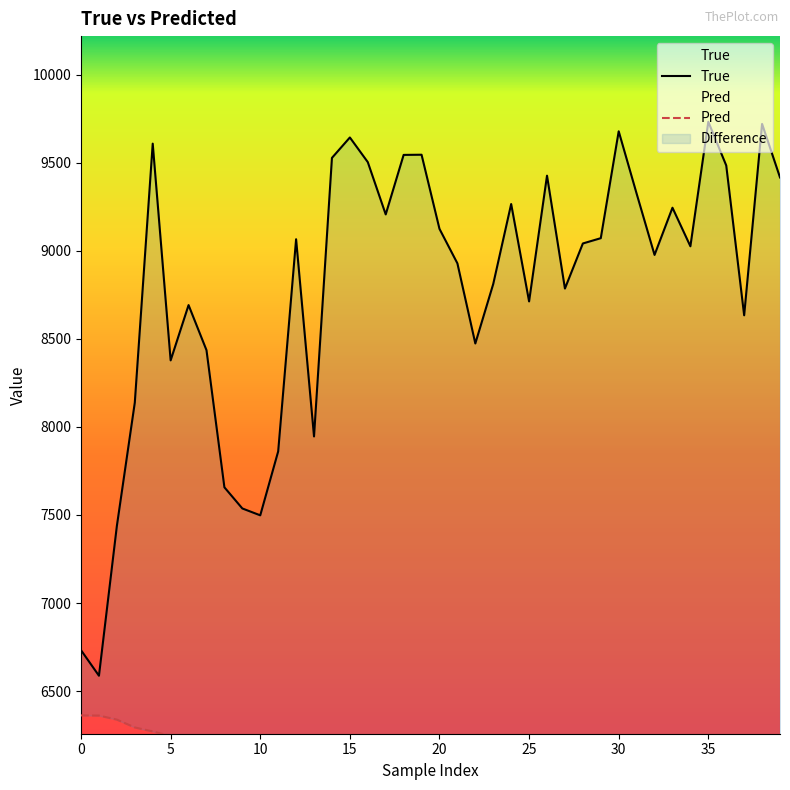

Count the number of data series in this chart.

2